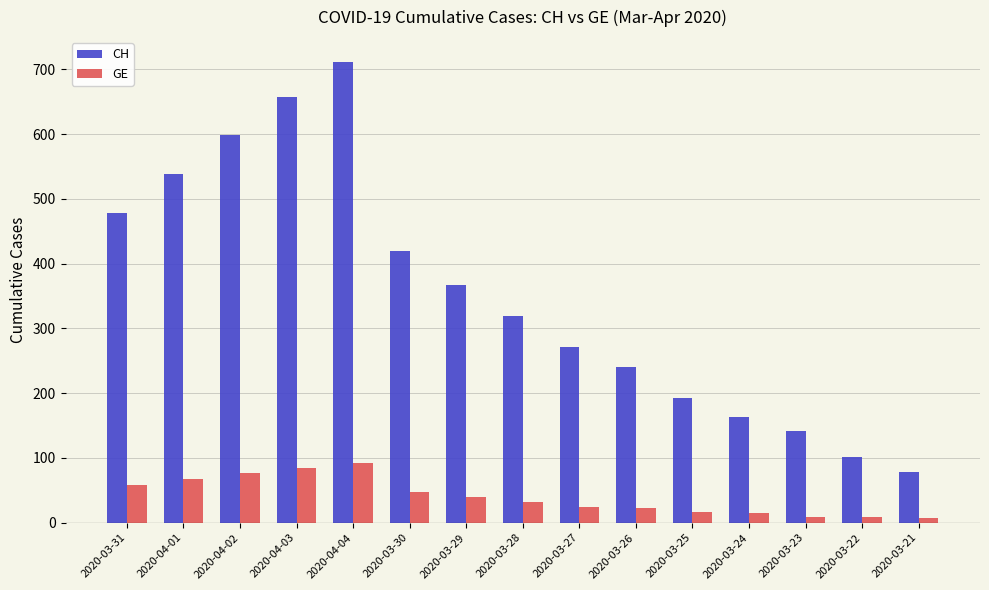

What is the approximate value of GE at 2020-04-01?

68